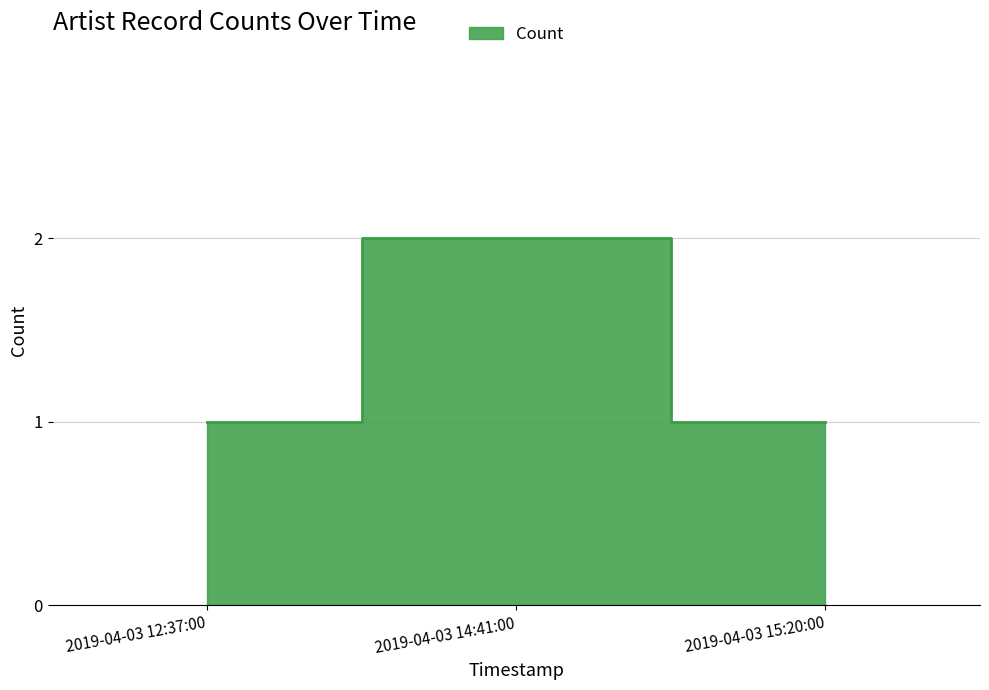

Does the chart display data point markers on the line(s)?

No